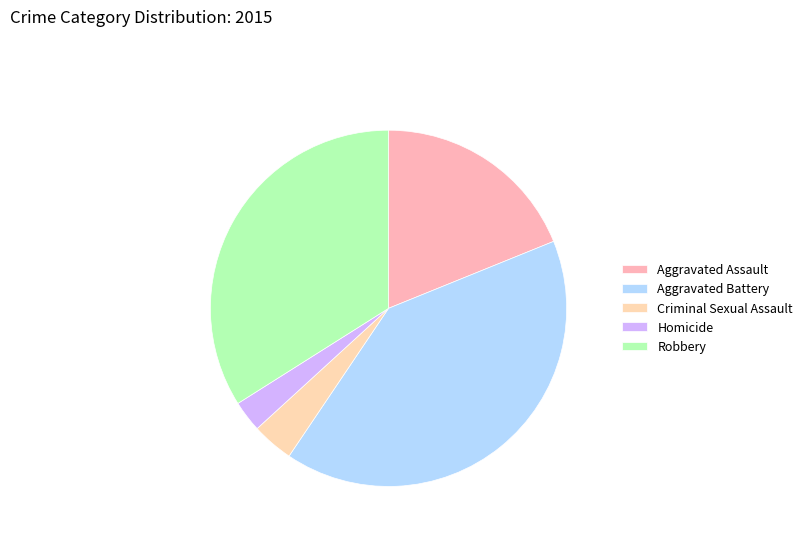

Which slice is the smallest?

Homicide